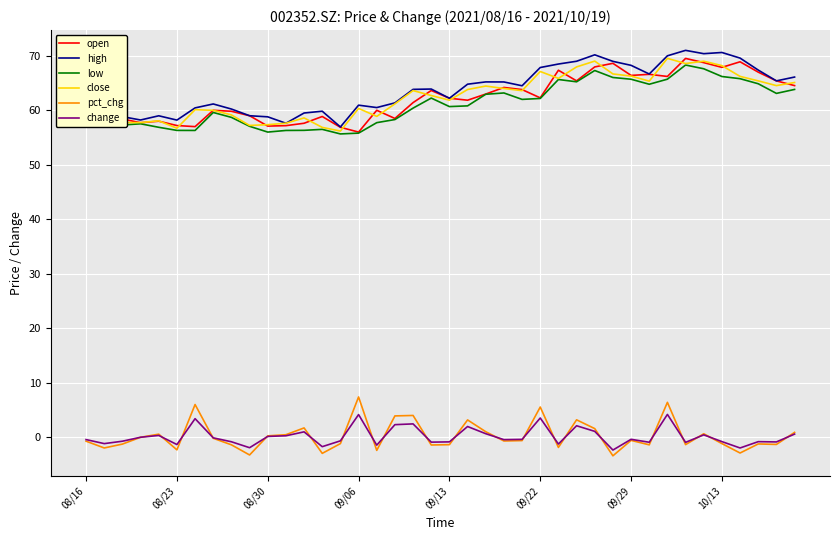

What is the smallest value displayed?

-3.4